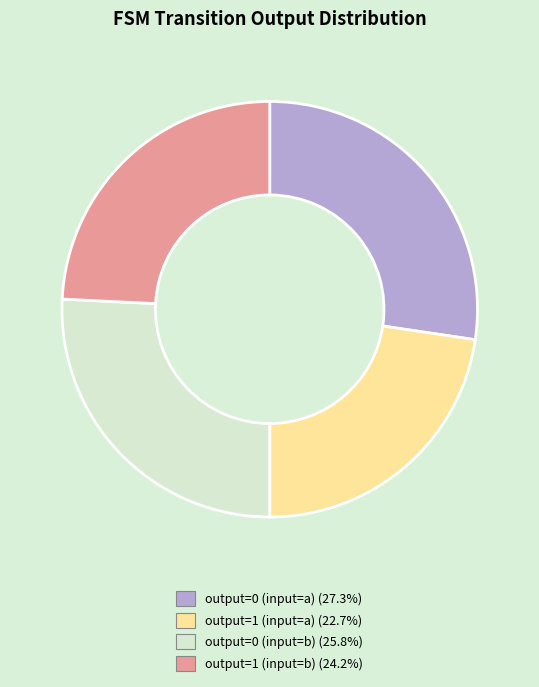

Is the sum of output=1 (input=b) and output=0 (input=a) greater than half?

Yes